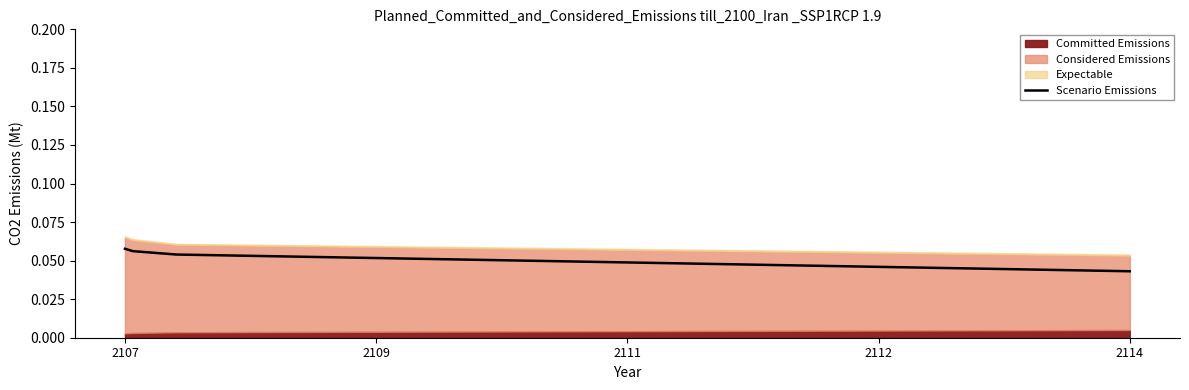

True or false: the data has more than 1 interior local peaks.

False